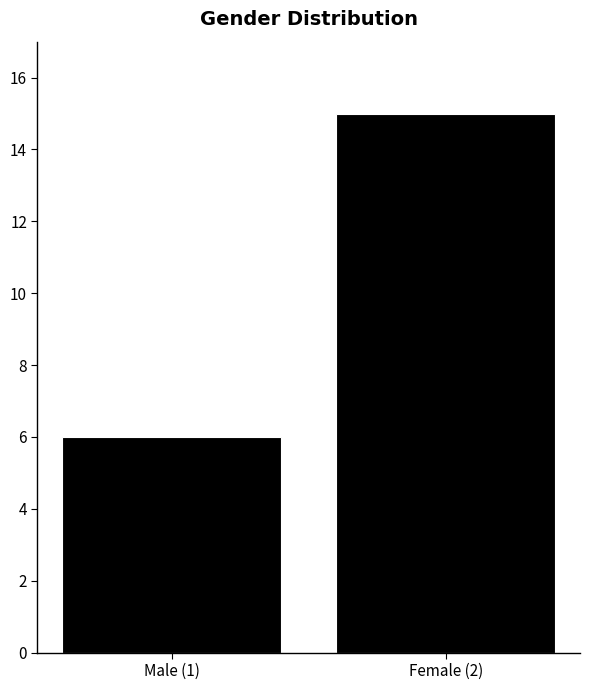

Reading right to left, transcribe all the data shown in this chart.

15	6